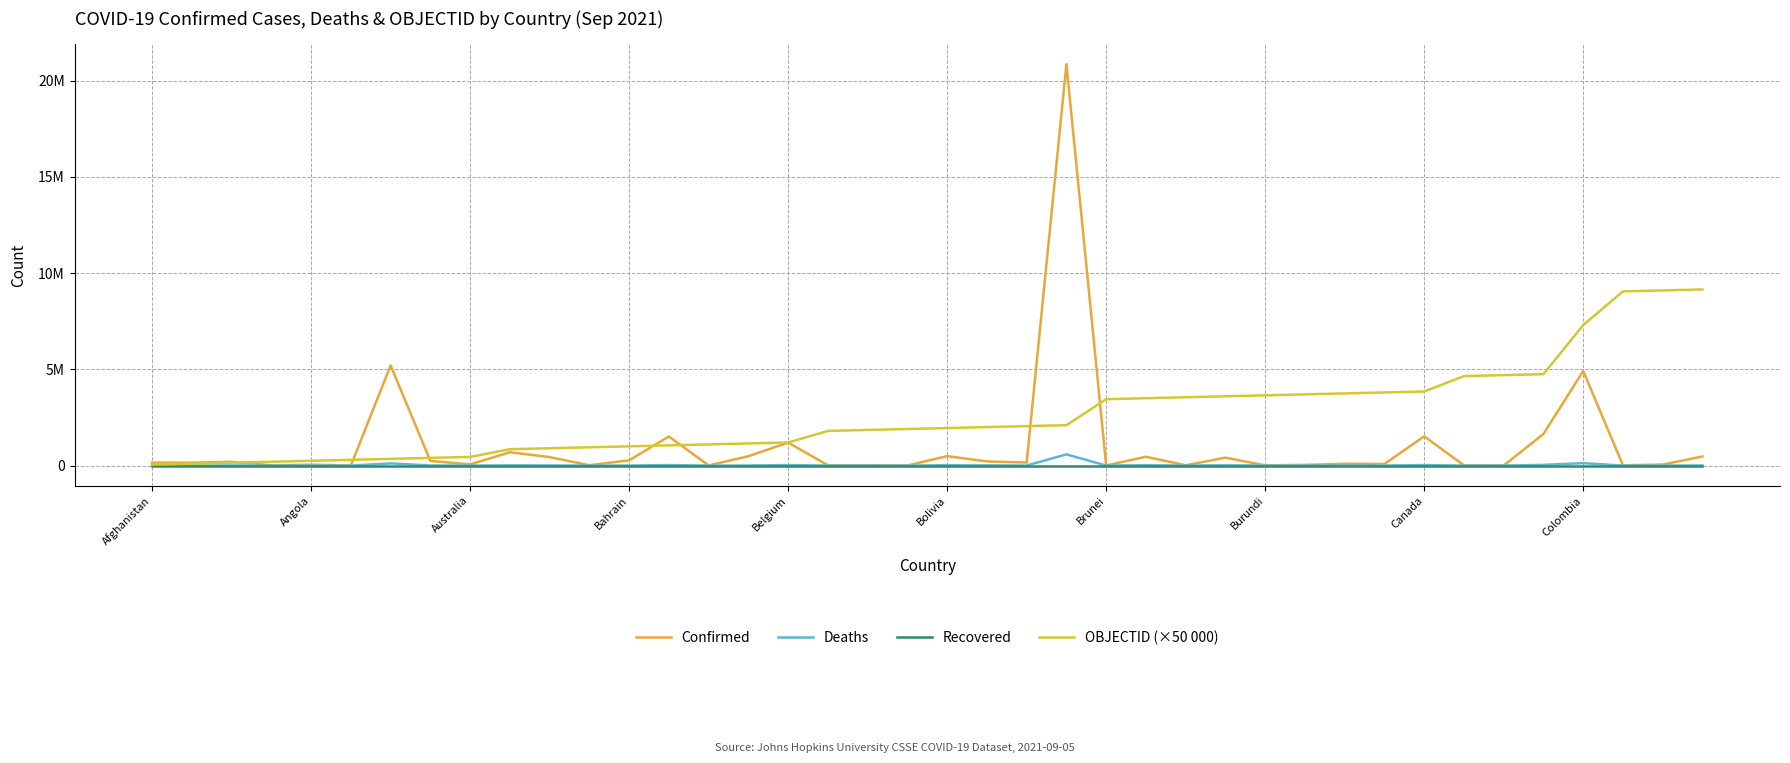

What are all the series names shown in the legend?

Confirmed, Deaths, Recovered, OBJECTID (×50 000)